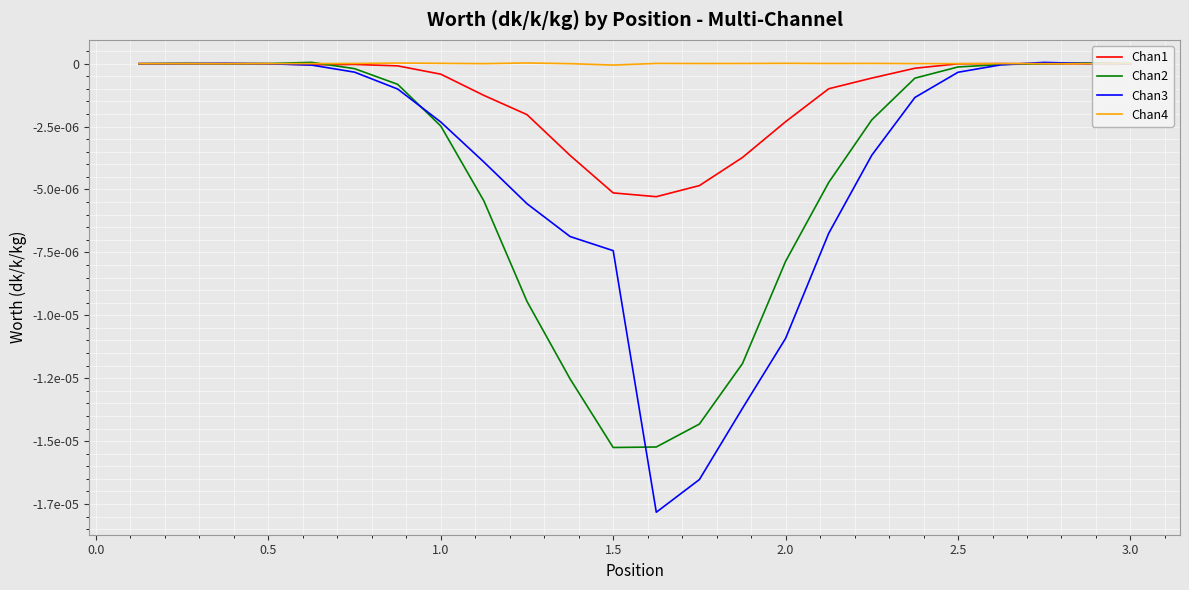

Does the chart display data point markers on the line(s)?

No